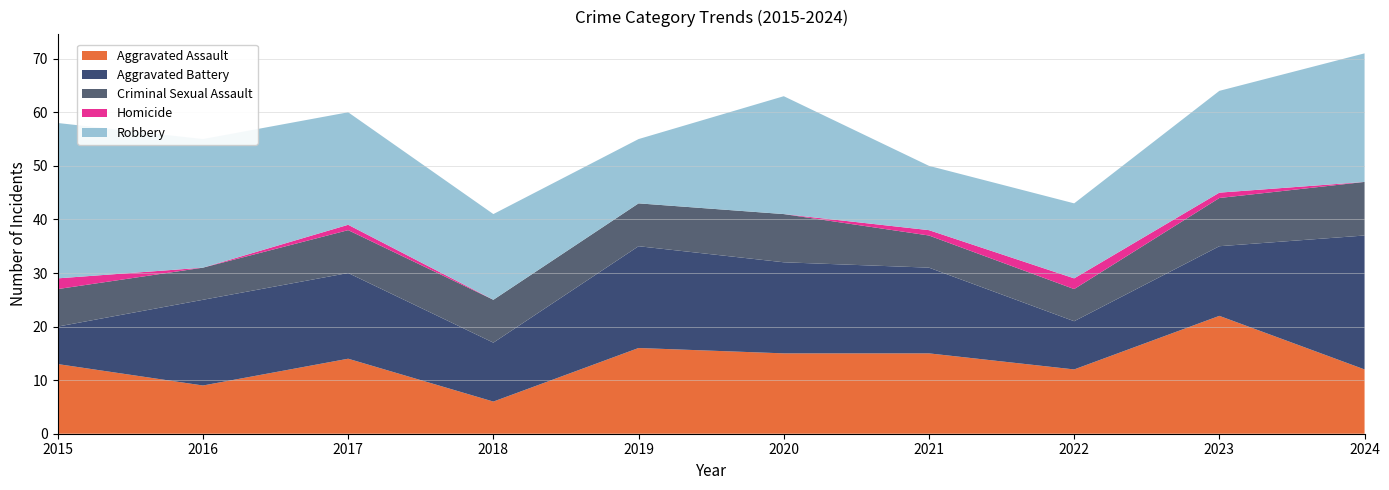

Reading right to left, list all the values displayed in this chart.

Aggravated Assault: 2024=12	2023=22	2022=12	2021=15	2020=15	2019=16	2018=6	2017=14	2016=9	2015=13
Aggravated Battery: 2024=25	2023=13	2022=9	2021=16	2020=17	2019=19	2018=11	2017=16	2016=16	2015=7
Criminal Sexual Assault: 2024=10	2023=9	2022=6	2021=6	2020=9	2019=8	2018=8	2017=8	2016=6	2015=7
Homicide: 2024=0	2023=1	2022=2	2021=1	2020=0	2019=0	2018=0	2017=1	2016=0	2015=2
Robbery: 2024=24	2023=19	2022=14	2021=12	2020=22	2019=12	2018=16	2017=21	2016=24	2015=29